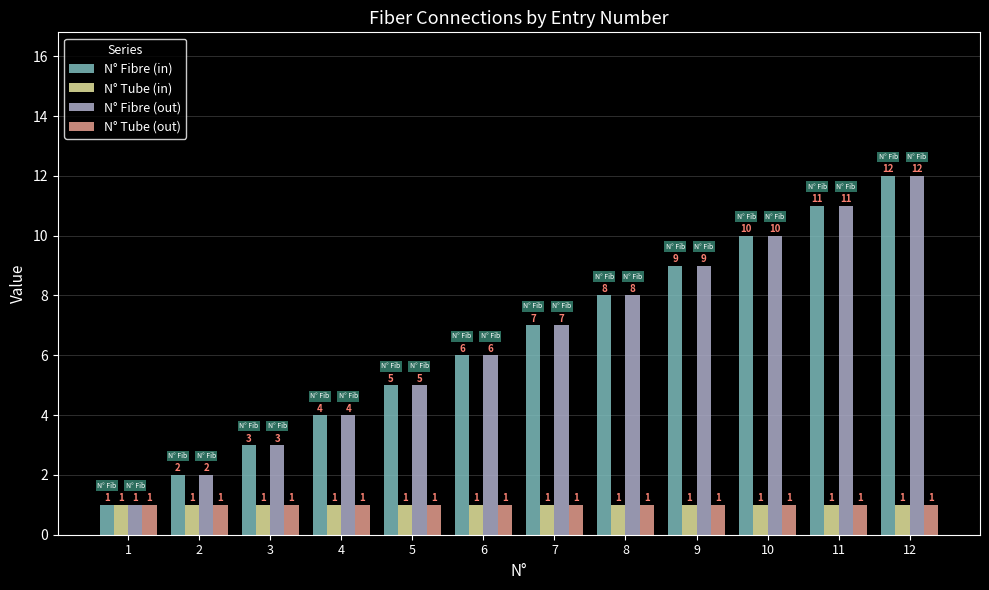

Which category has the highest value in the N° Fibre (out) series?

12